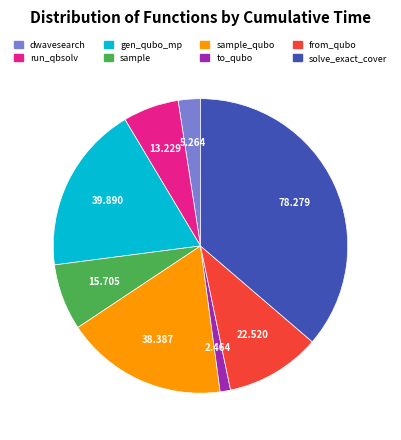

Is there a majority slice in this chart?

No